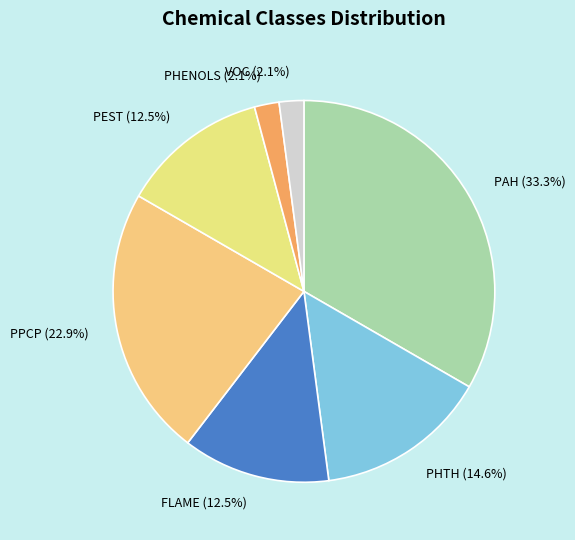

To the nearest percent, what is the combined percentage of VOC and PEST?

15%